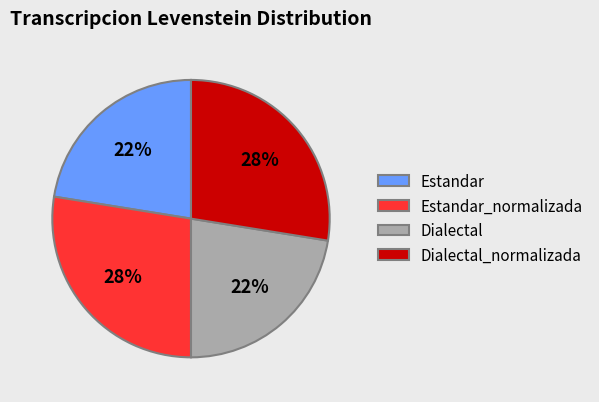

Between Estandar and Estandar_normalizada, which is larger?

Estandar_normalizada